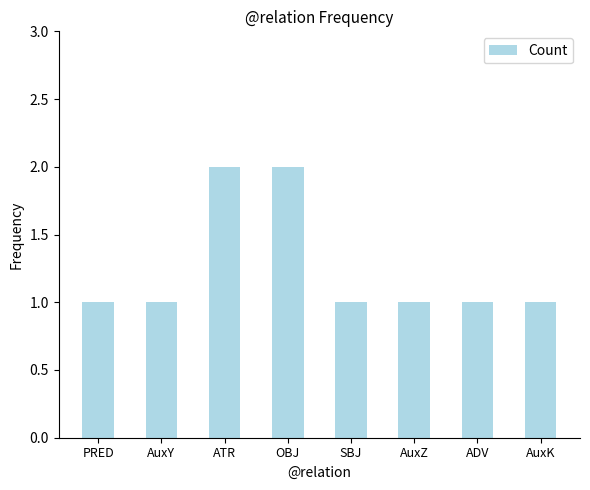

Reading left to right, transcribe all the data shown in this chart.

1	1	2	2	1	1	1	1